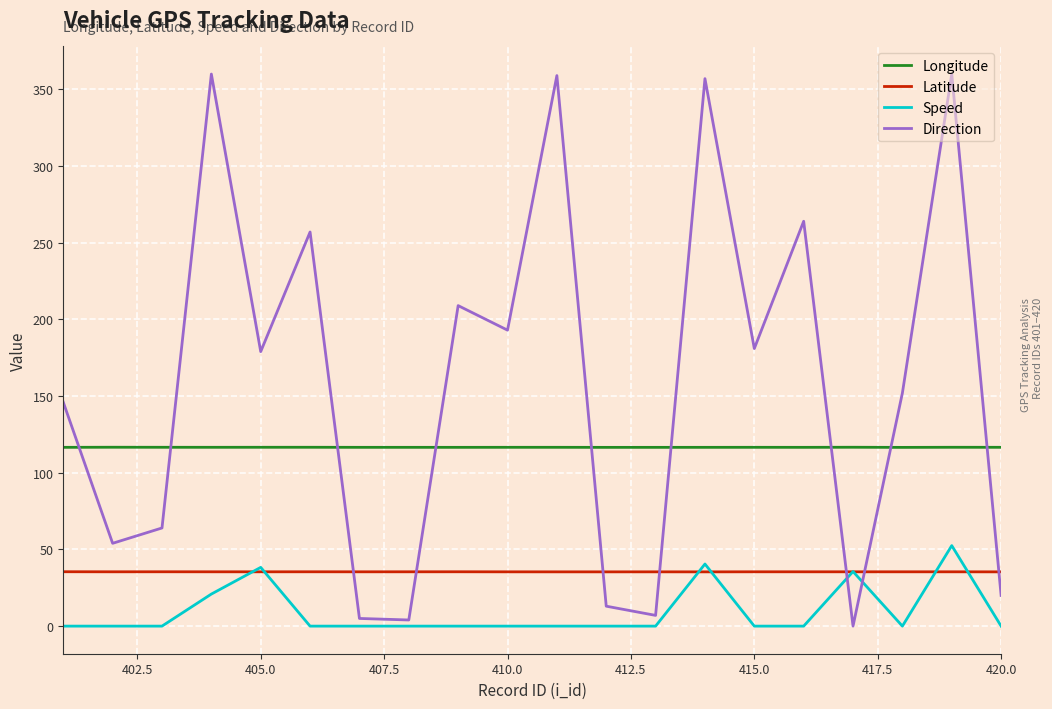

Which series has the largest range (max minus min)?

Direction